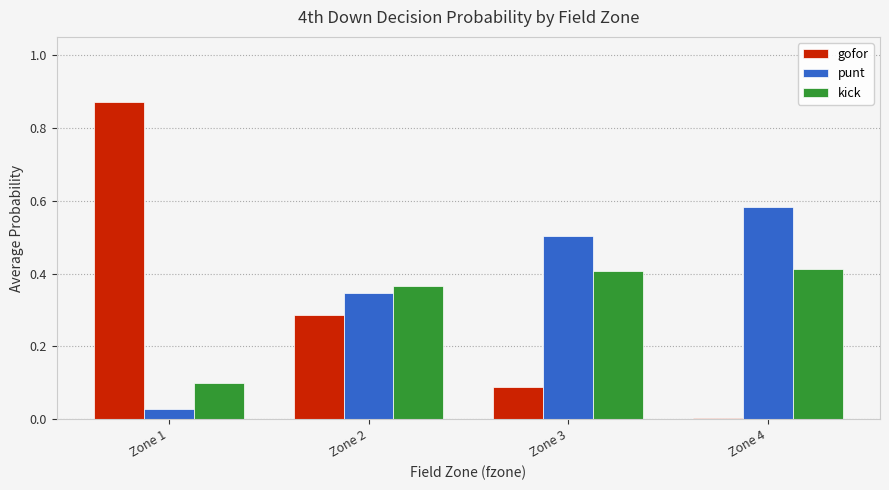

Which category has the lowest value across all series?

Zone 4